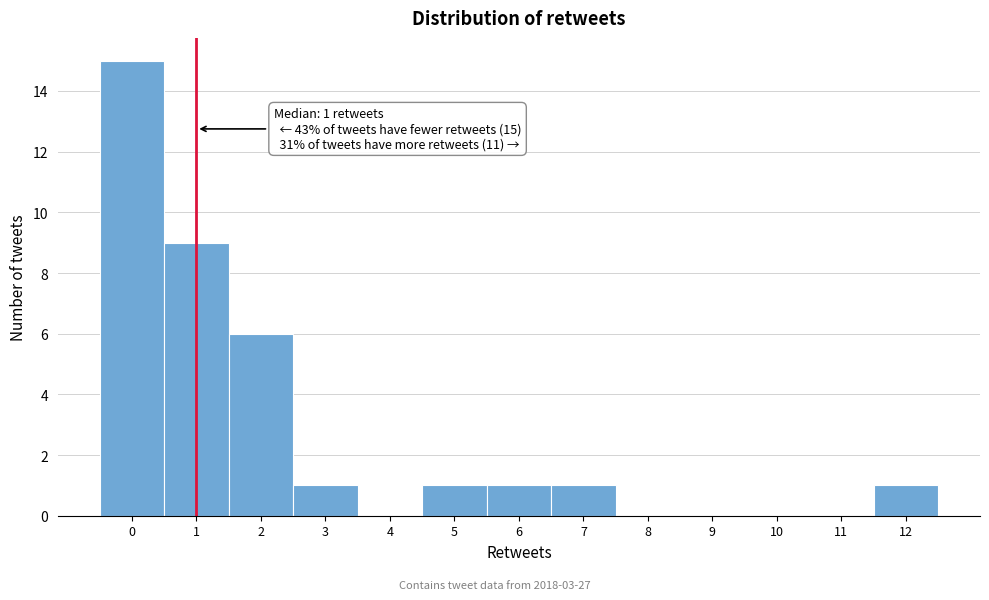

Which range on the x-axis has the tallest bar?

-0.5 to 0.5